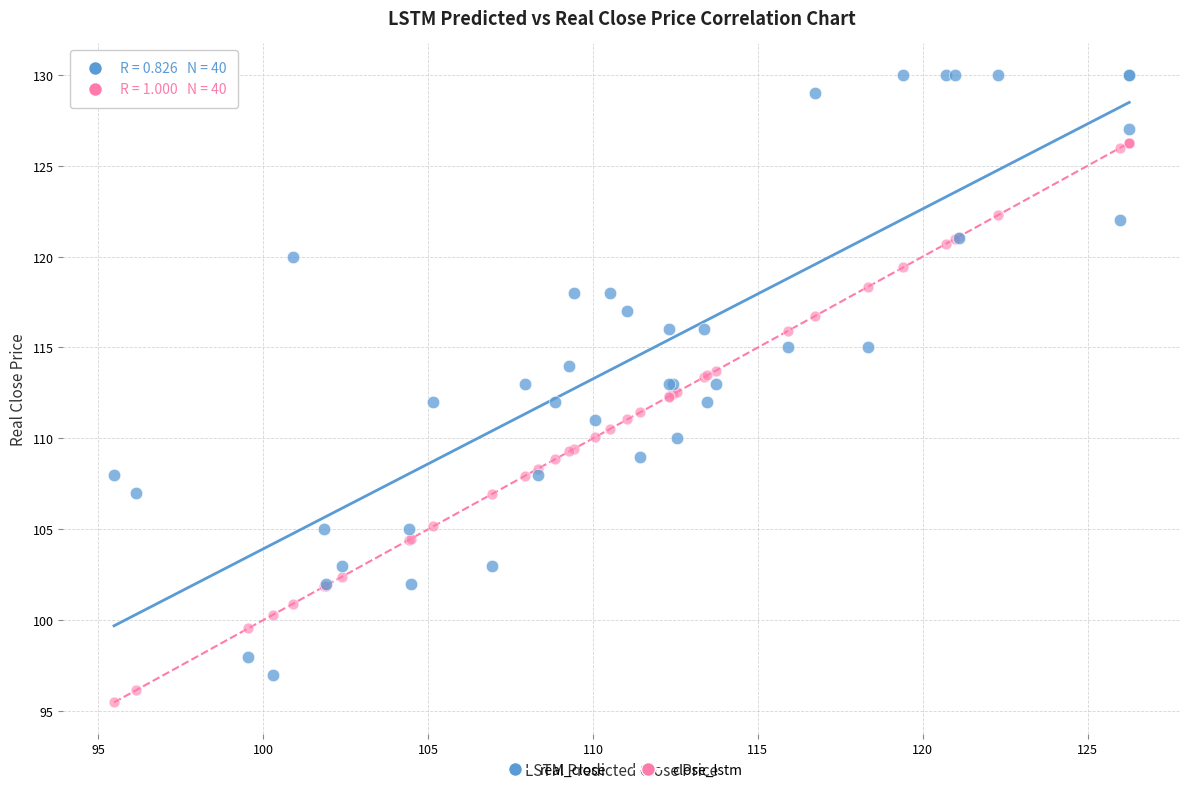

Which series contains the lowest Y value?

close_lstm